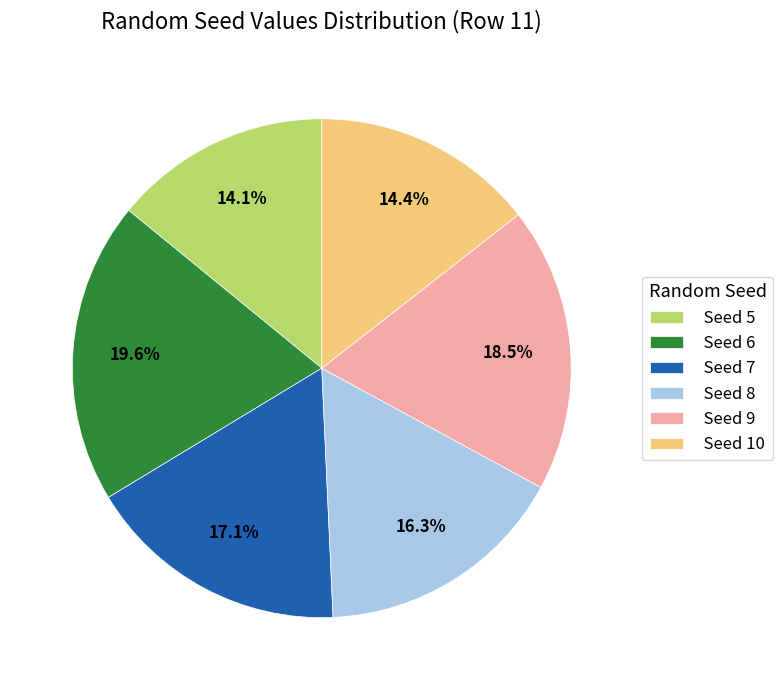

Which has a higher value, Seed 7 or Seed 8?

Seed 7